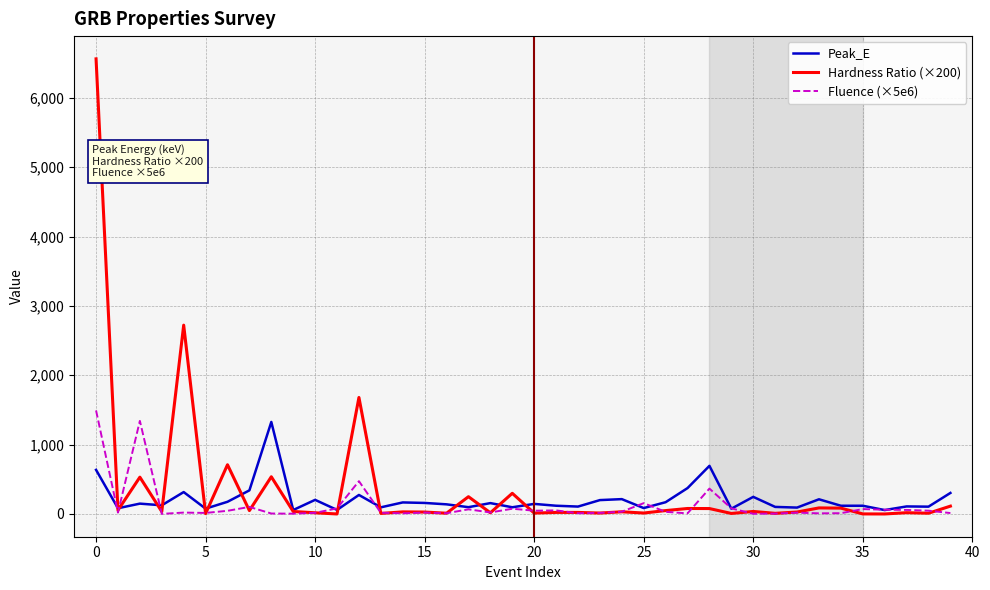

Which series has the largest range (max minus min)?

Hardness Ratio (×200)